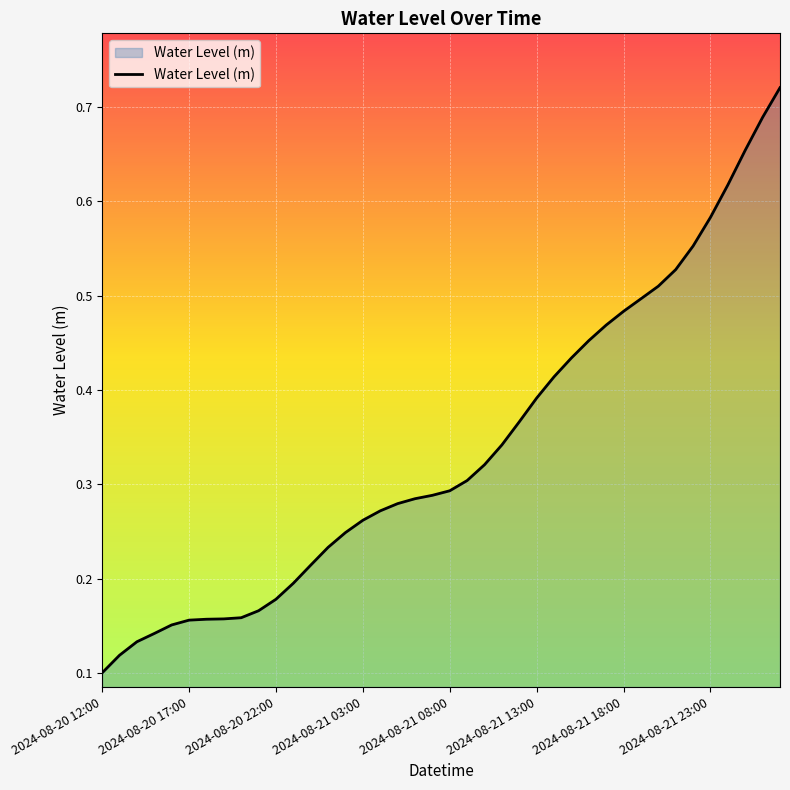

True or false: the data has more than 0 interior local peaks.

False